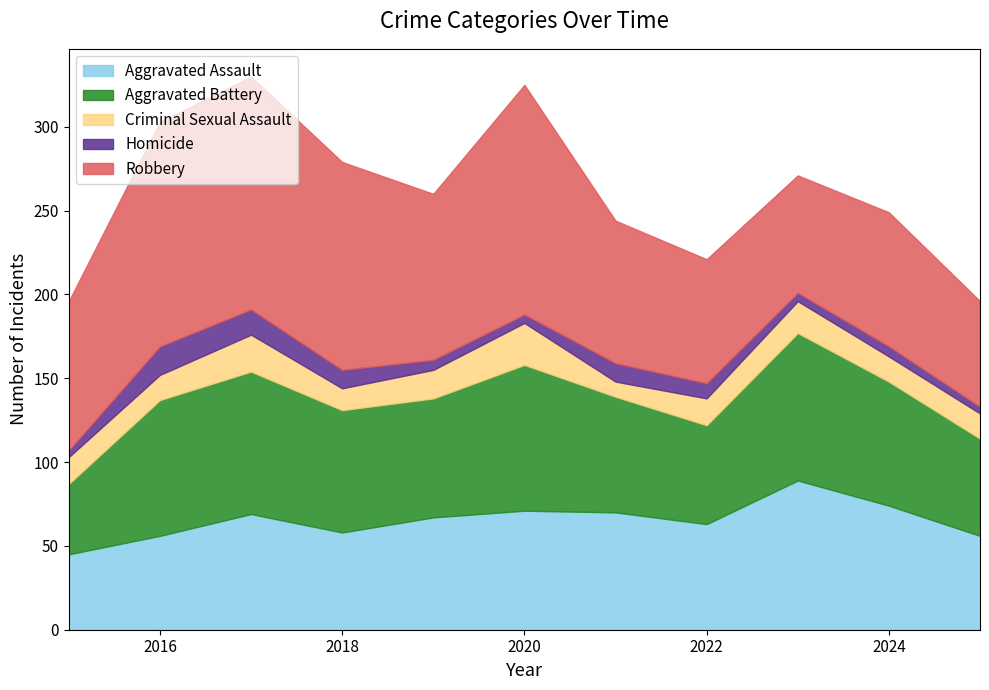

Does the chart have visible grid lines?

No